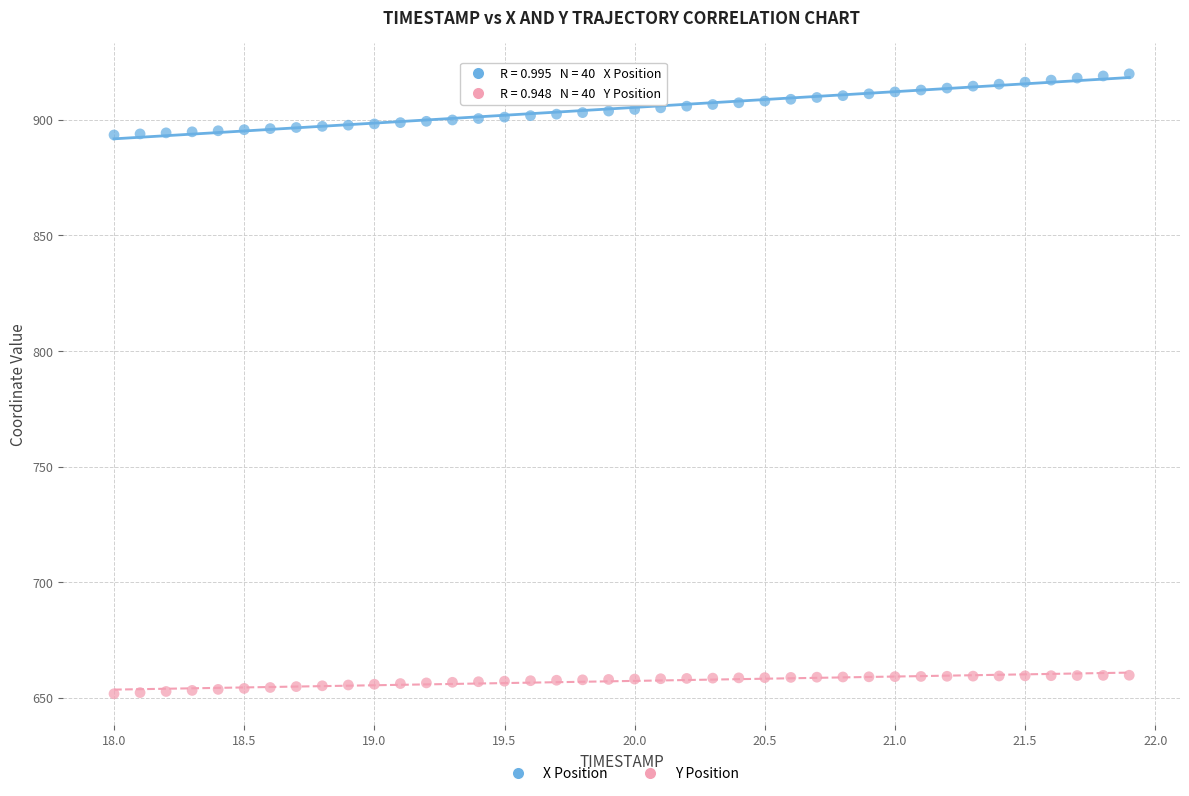

Which series has the largest Y range (max minus min)?

X Position